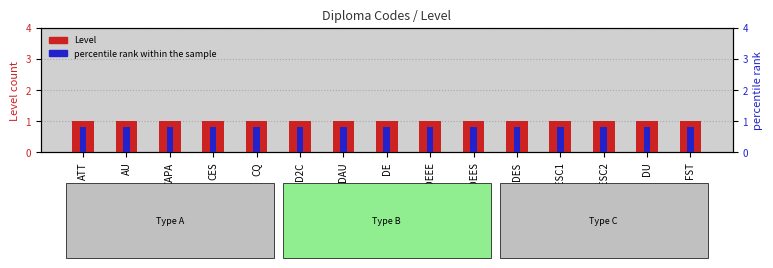

What is the sum of all percentile rank within the sample values?

12.0